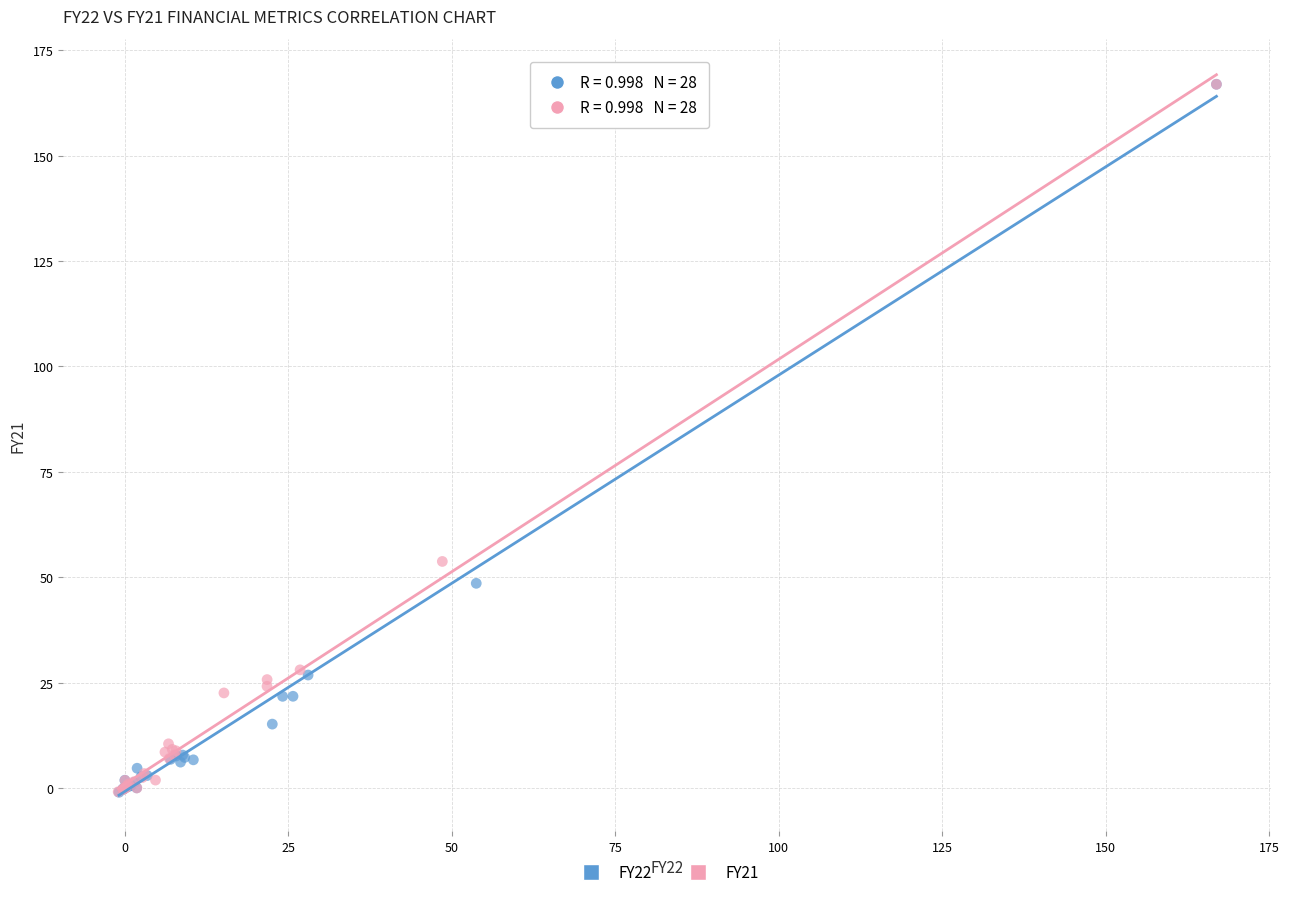

What are all the series names shown in the legend?

FY22, FY21